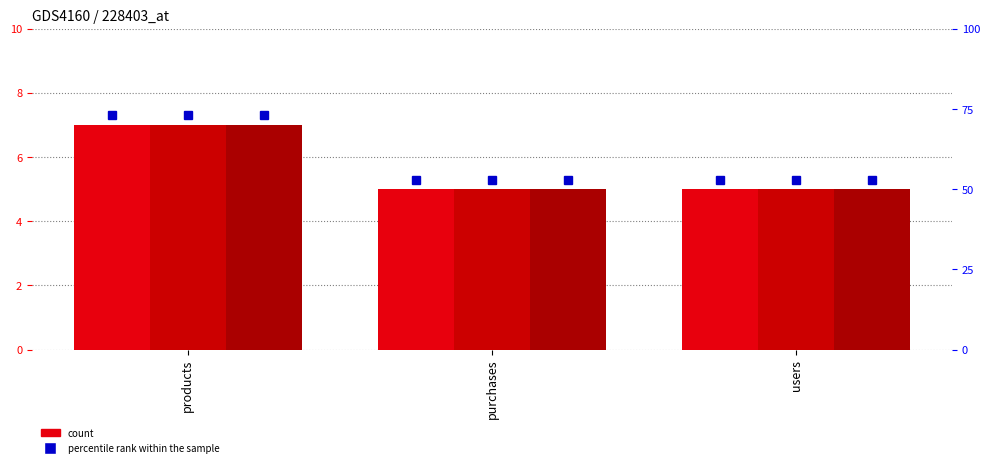

At which category is the sum across all series the highest?

products